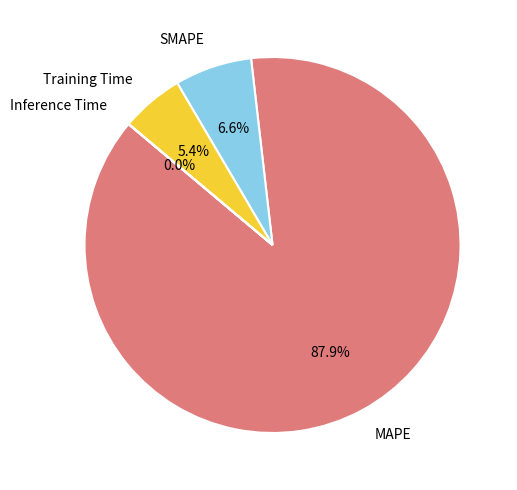

What is the total percentage of MAPE and SMAPE?

94.6%